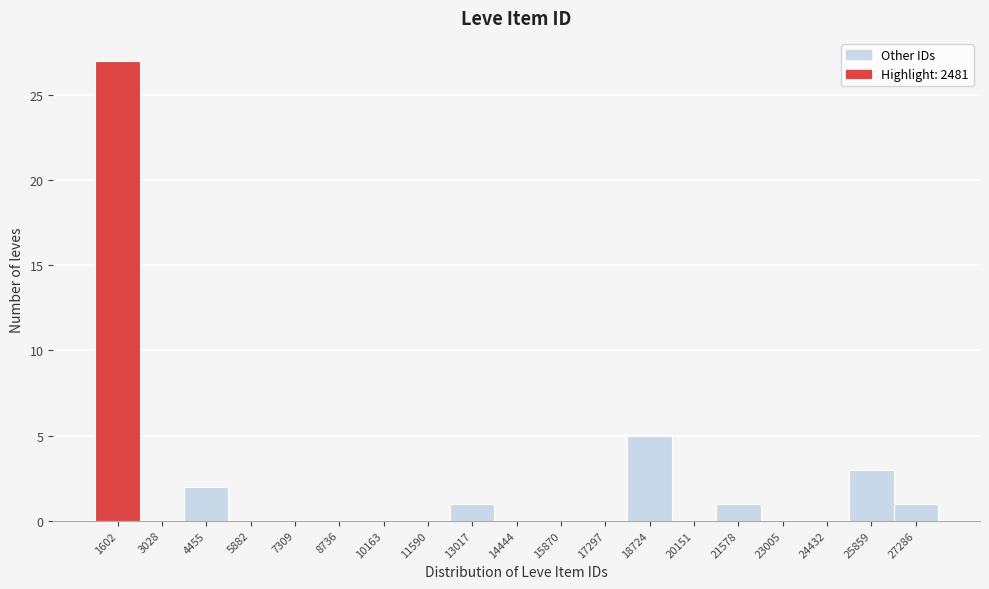

Reading left to right, what are all the values shown in this chart?

1602=27	3028=0	4455=2	5882=0	7309=0	8736=0	10163=0	11590=0	13017=1	14444=0	15870=0	17297=0	18724=5	20151=0	21578=1	23005=0	24432=0	25859=3	27286=1